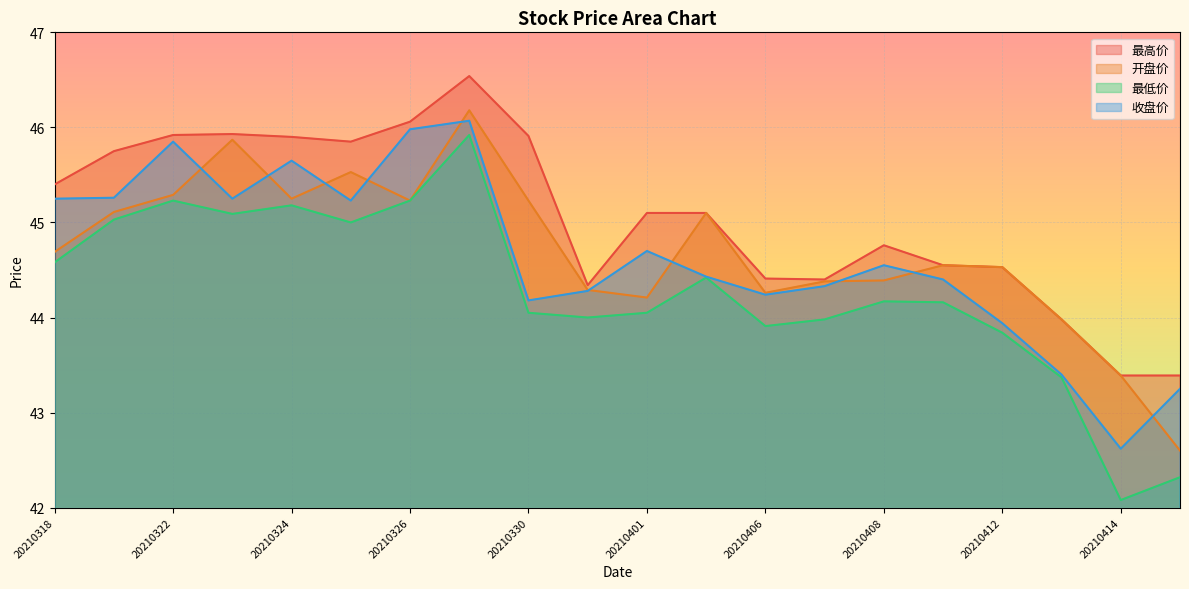

What are all the series names shown in the legend?

最高价, 开盘价, 最低价, 收盘价